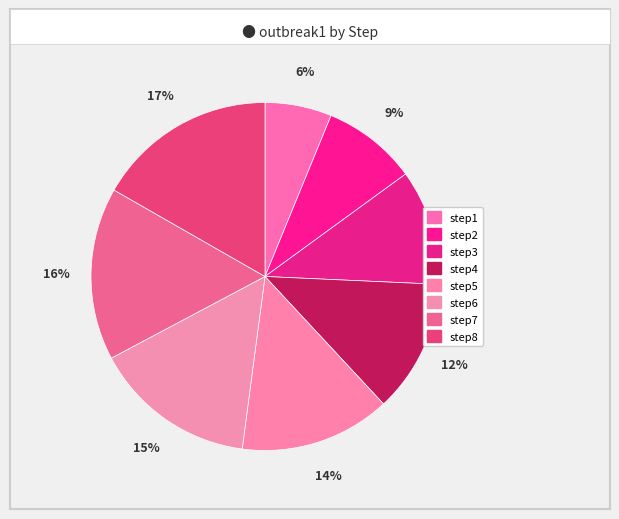

Does step7 account for over 50% of the chart?

No